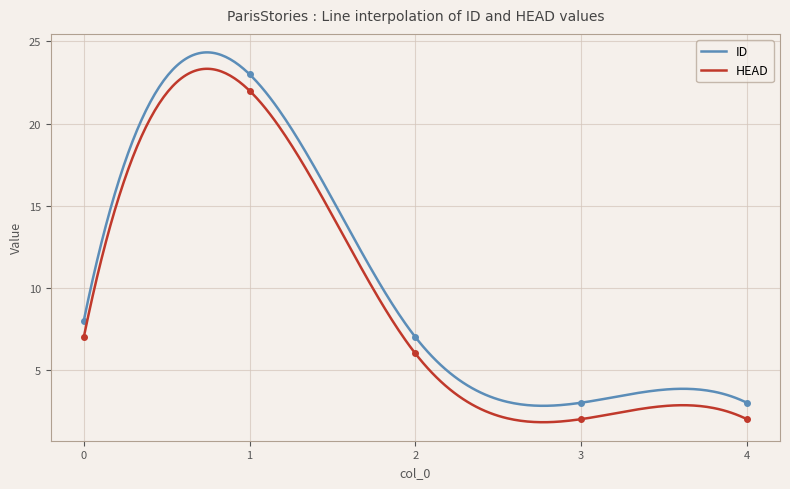

Which series changed the most between 0 and 3?

ID